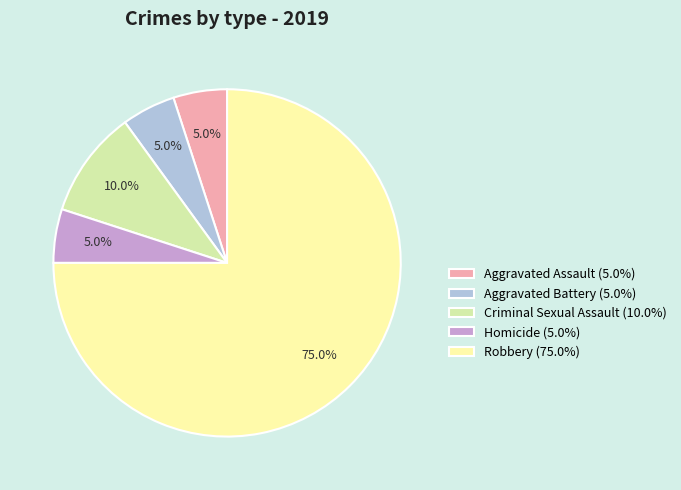

Is Robbery the majority of the pie?

Yes